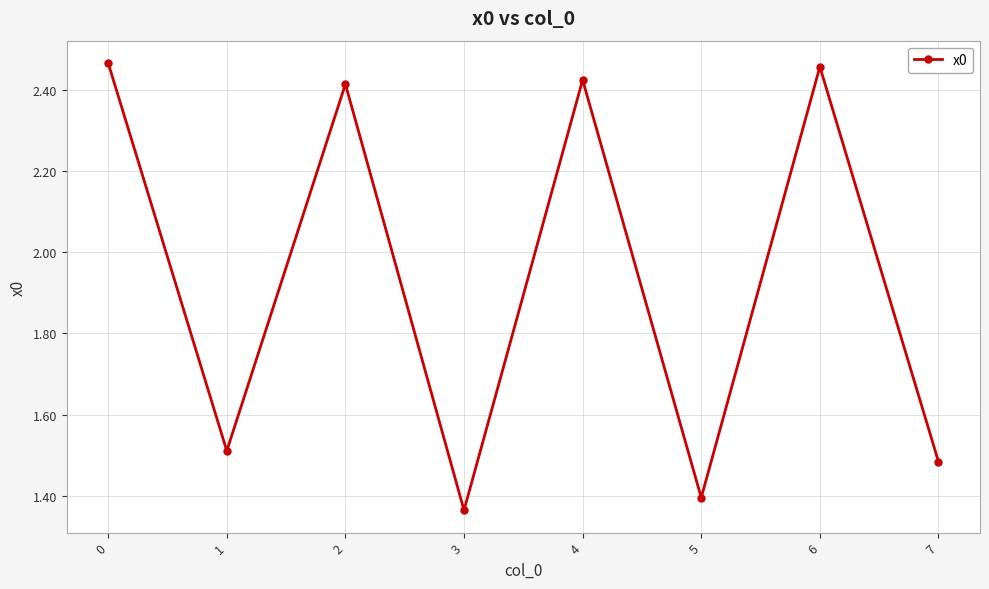

The value at 3 is 1.4. True or false?

True